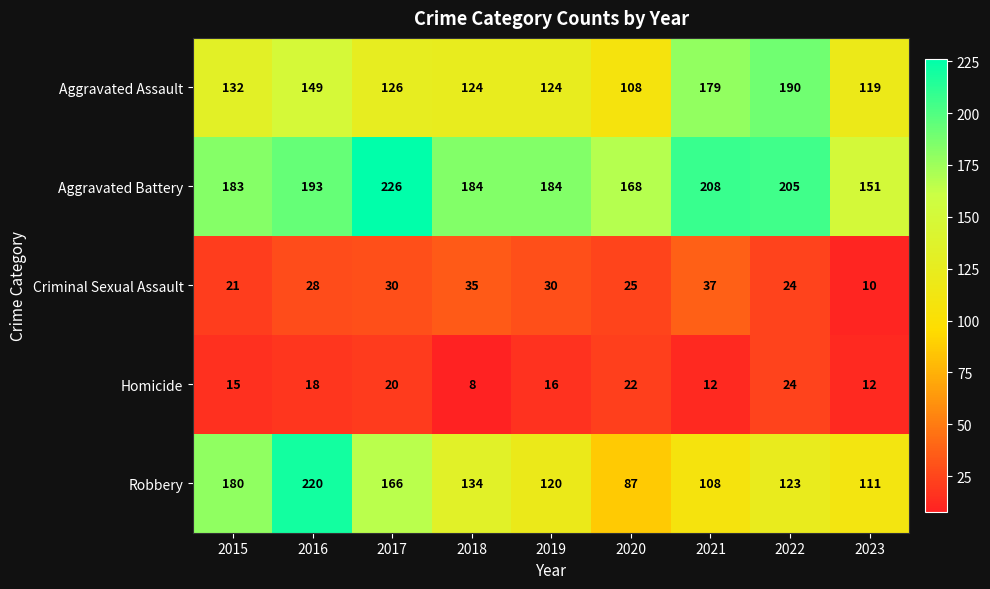

What is the difference between the highest and lowest values at 2015?

168